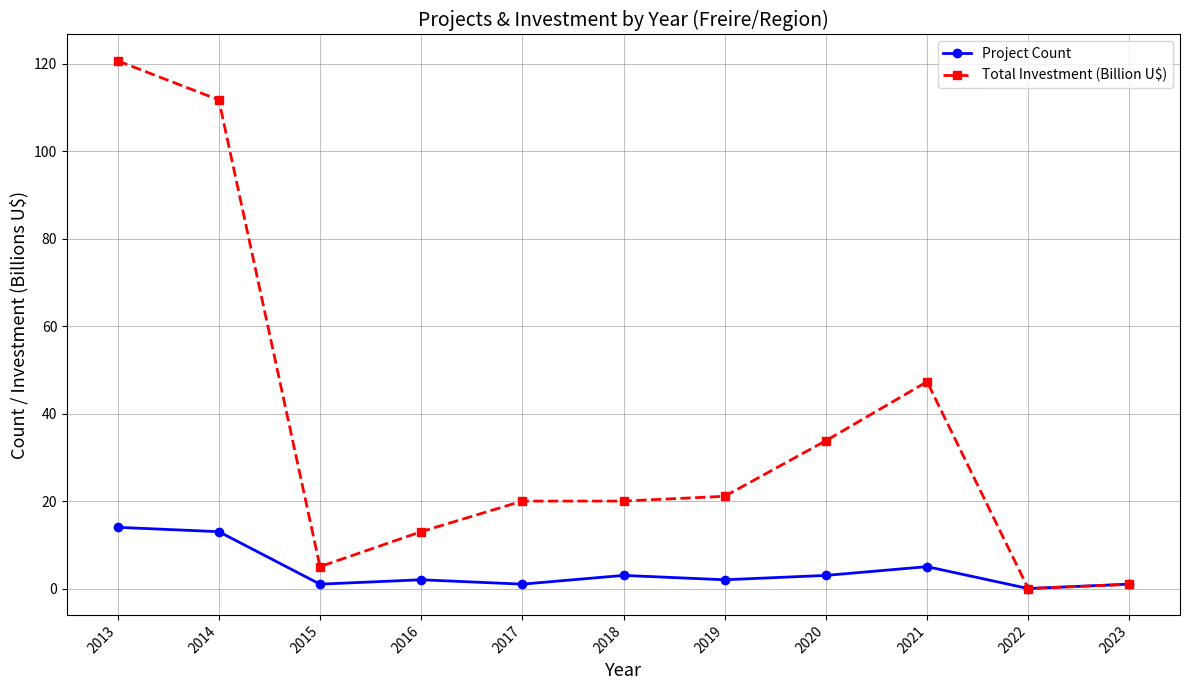

At how many categories does at least one series exceed 87?

2